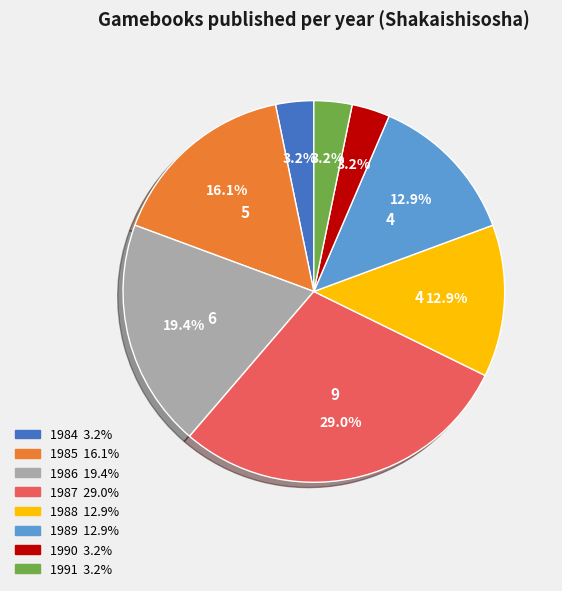

Is there any slice that represents more than half of the pie?

No